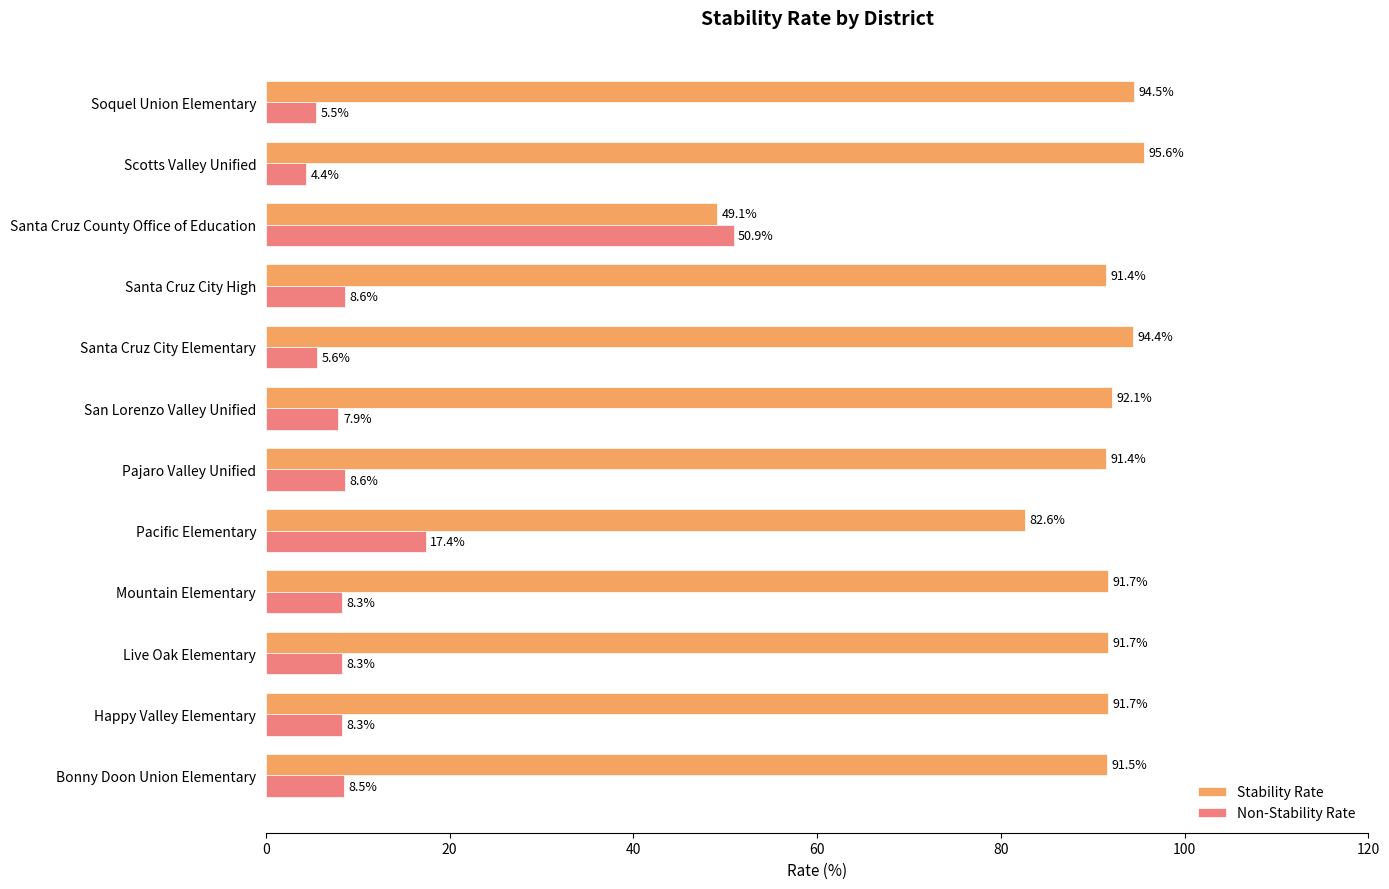

What is the difference between the highest and lowest values at Santa Cruz City Elementary?

88.8